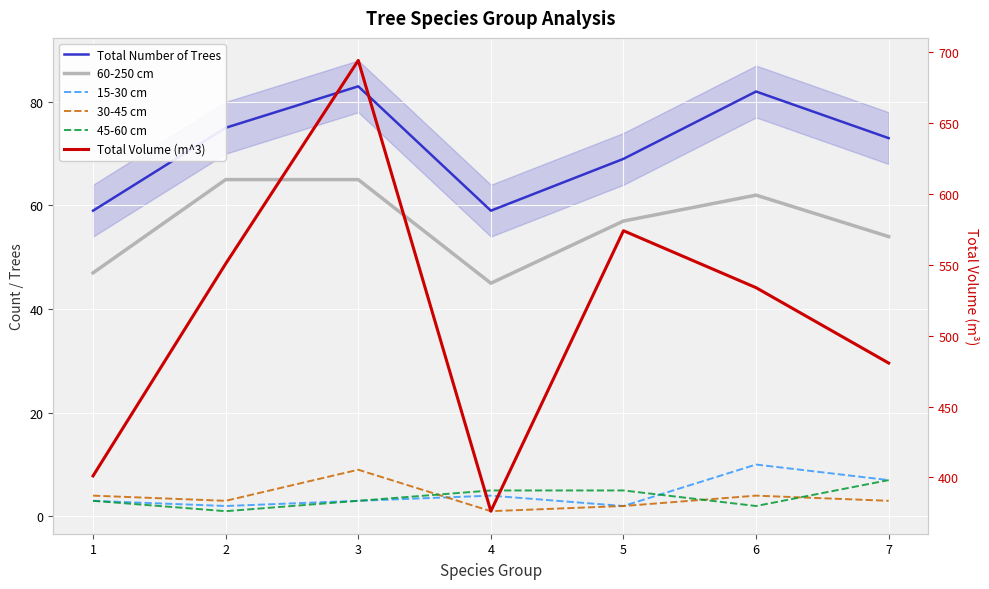

True or false: 30-45 cm has a value of 3.0 at 7.

True